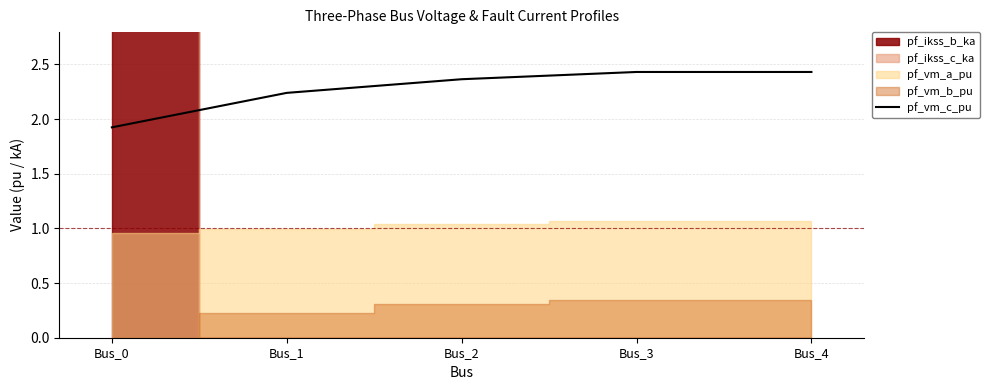

The chart shows a value of 1.1 at Bus_4. True or false?

False